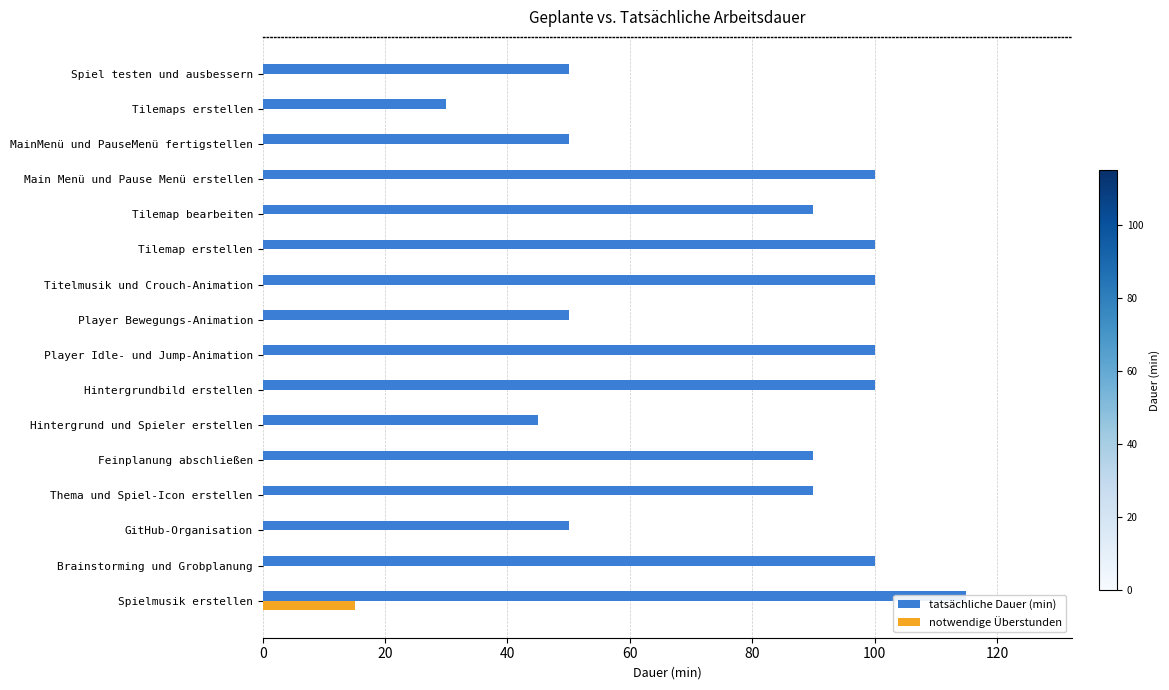

At how many categories does at least one series exceed 26?

16